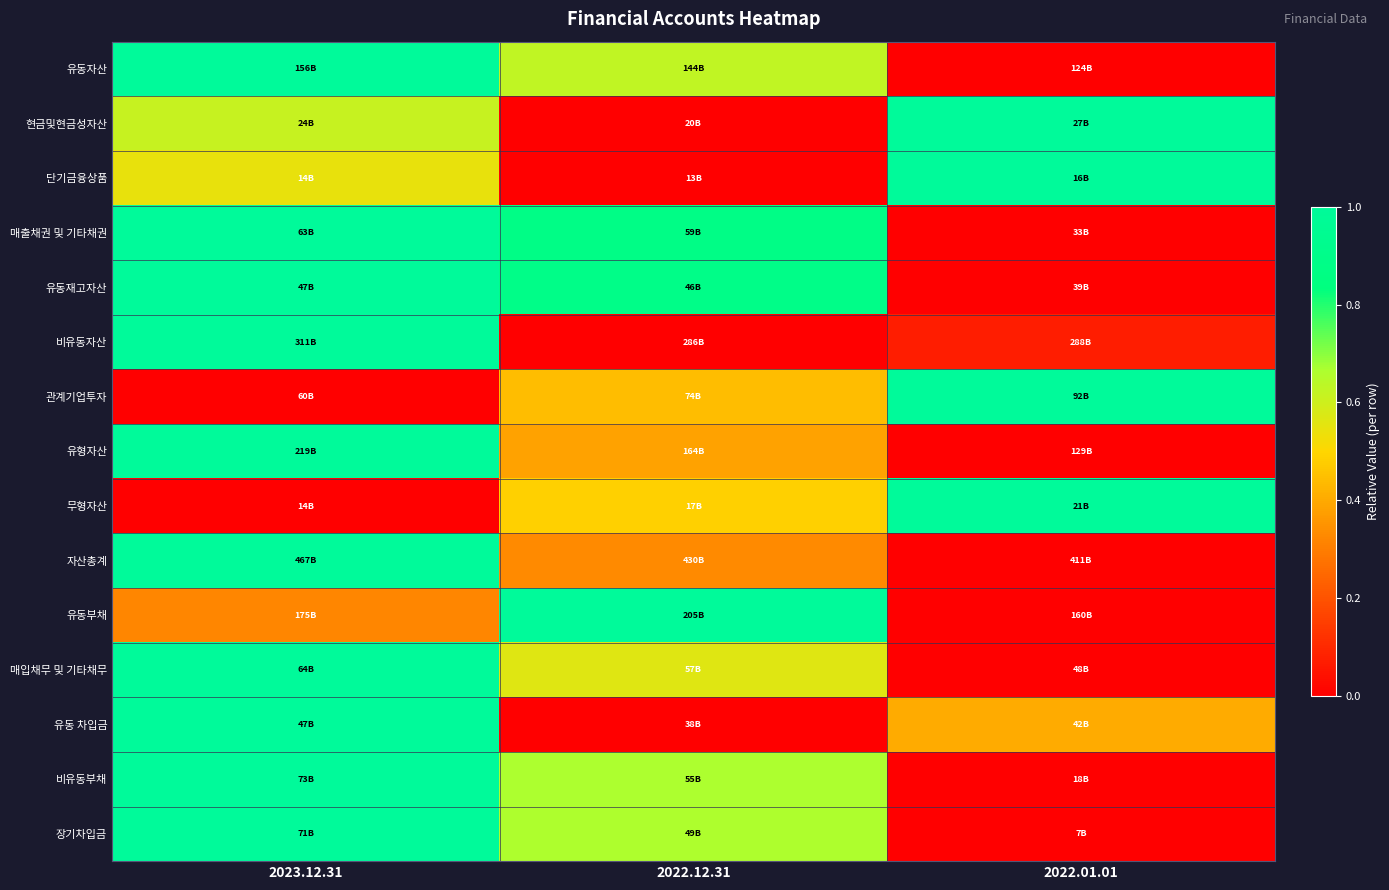

What is the difference between the highest and lowest values at 2022.01.01?

1.0